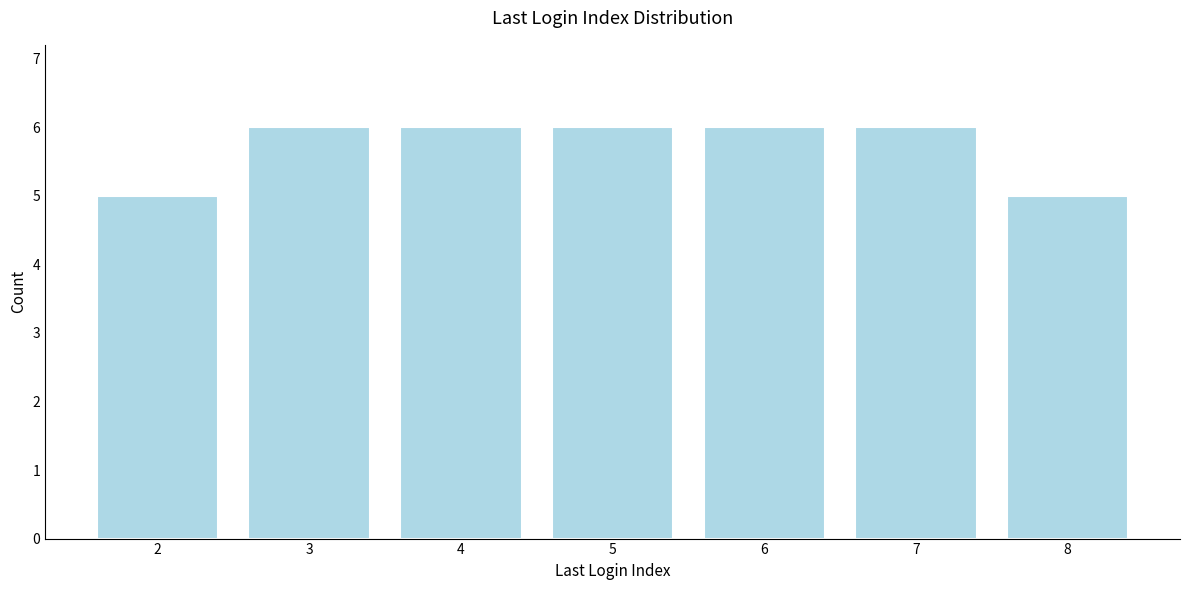

Reading left to right, extract all data points from this chart.

2=5	3=6	4=6	5=6	6=6	7=6	8=5